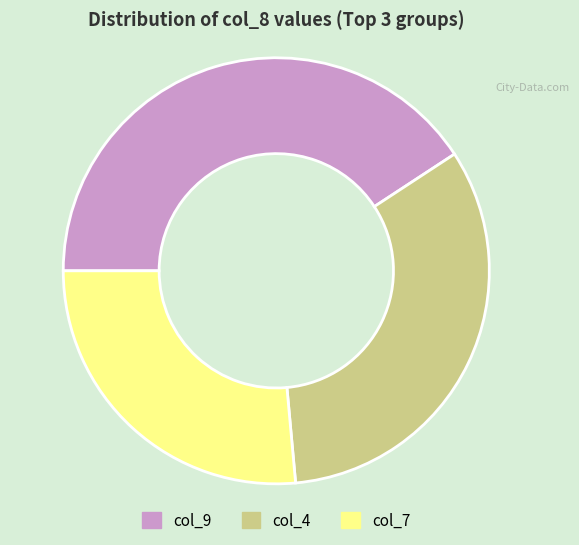

Count the number of slices in the pie.

3